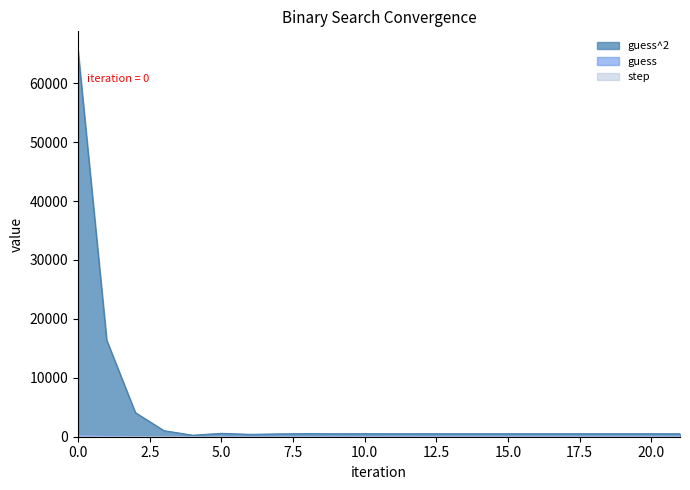

The value of guess at 12 is 22.7. True or false?

True